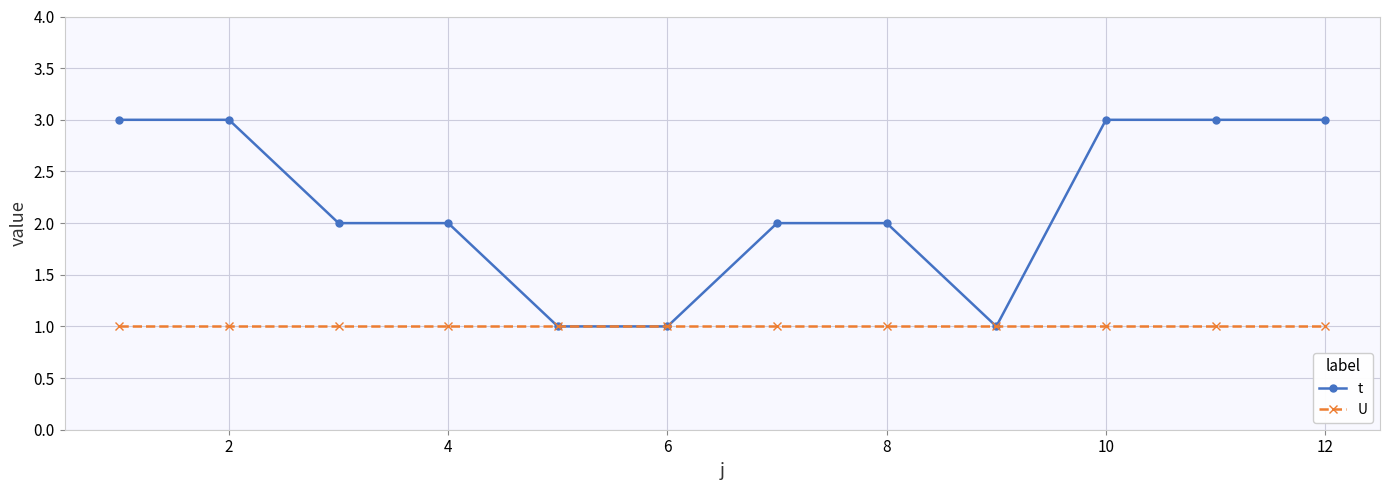

Which series has the largest total across all categories?

t